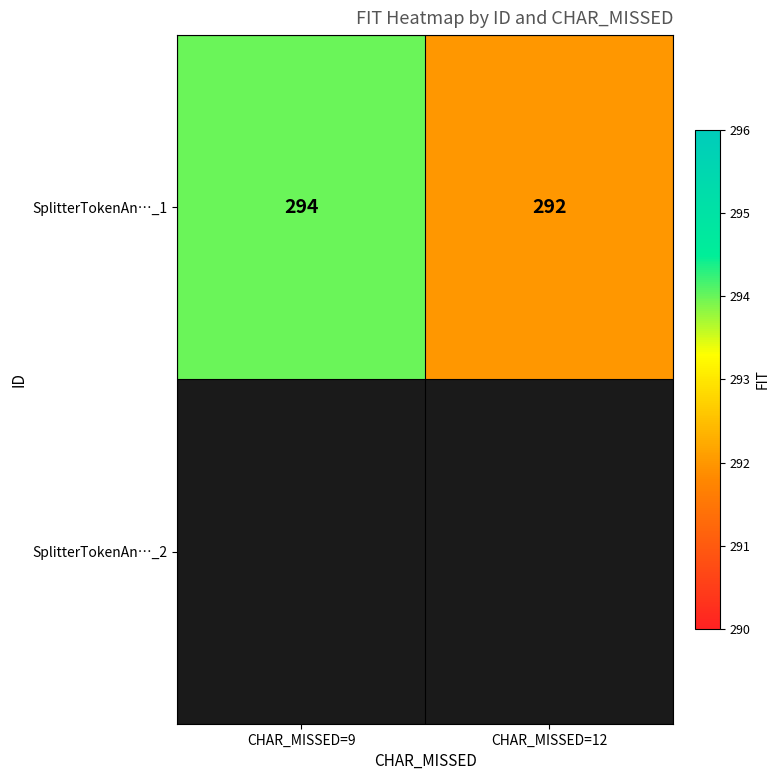

At which category does the chart reach its peak across all series?

CHAR_MISSED=9